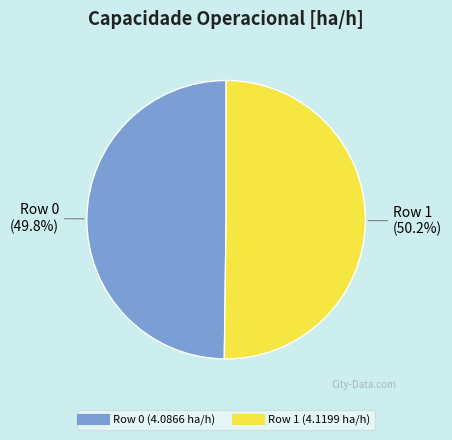

What is the ratio of the value at Row 0 to the value at Row 1?

1.0